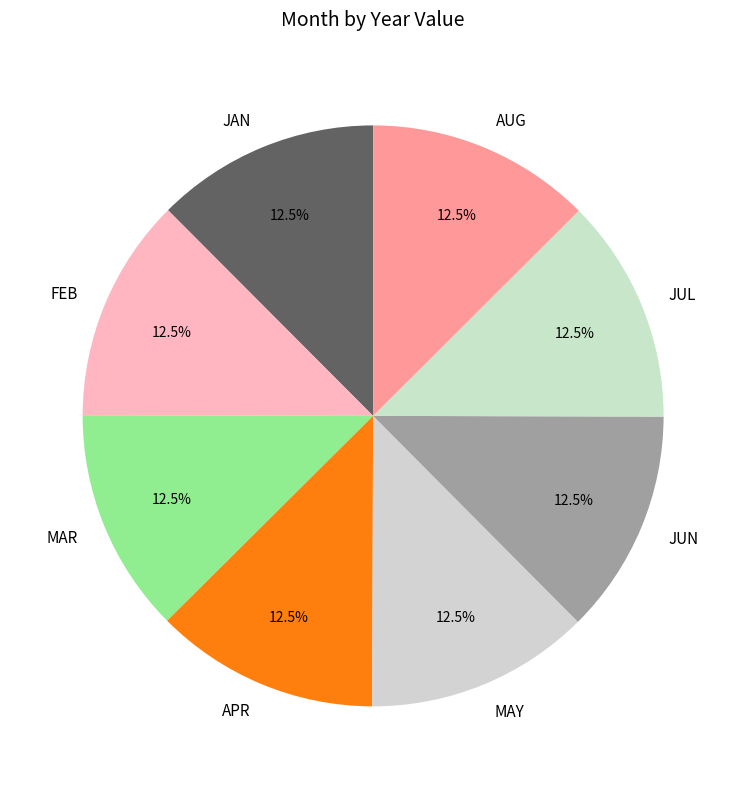

How many slices are in this pie chart?

8